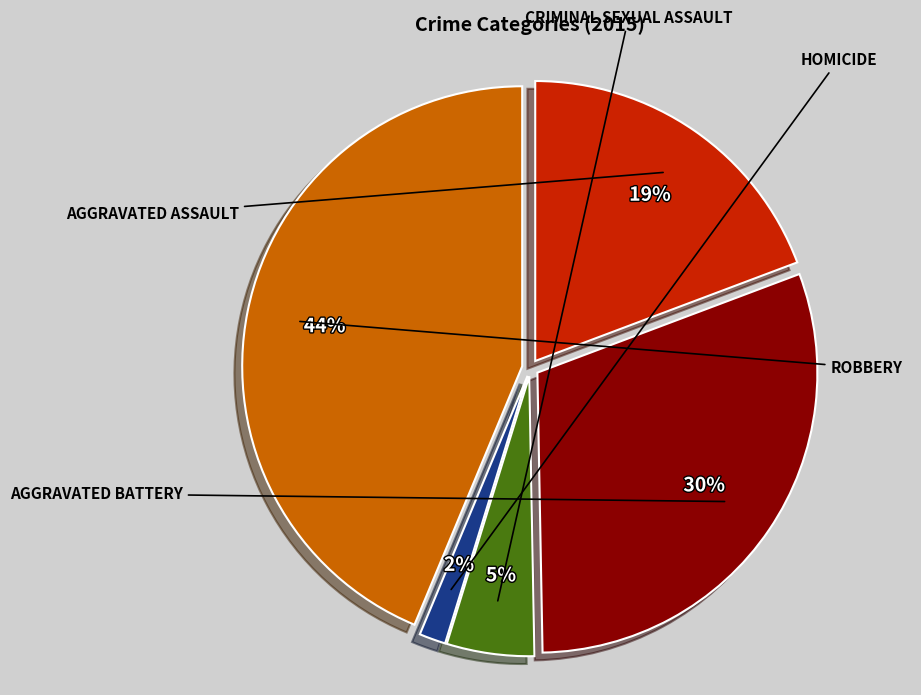

Does any single category account for the majority?

No